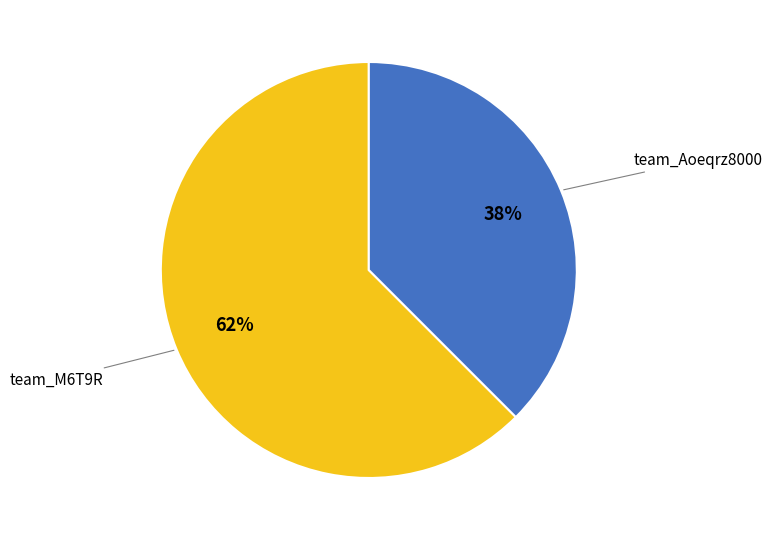

How many segments does this pie chart have?

2